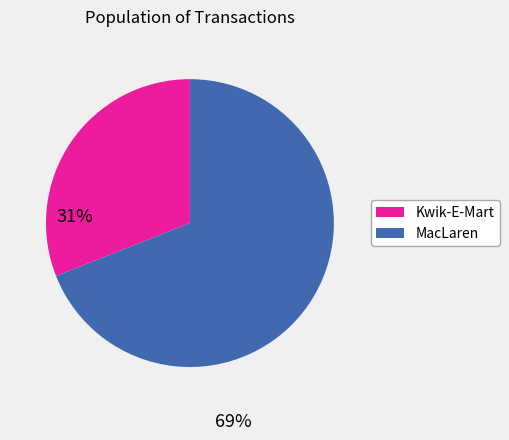

What is the largest slice in the pie chart?

MacLaren